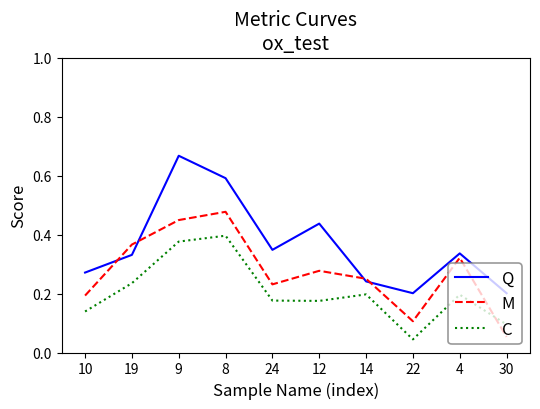

How many interior local valleys does the M series have?

2